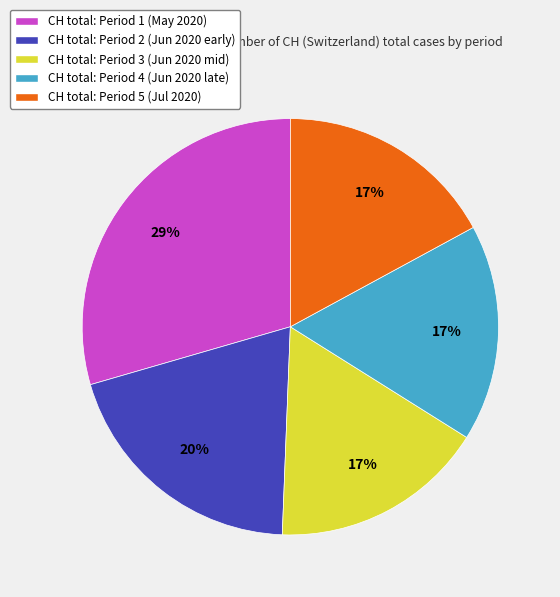

True or false: CH total: Period 4 (Jun 2020 late) accounts for 17% of the total.

True